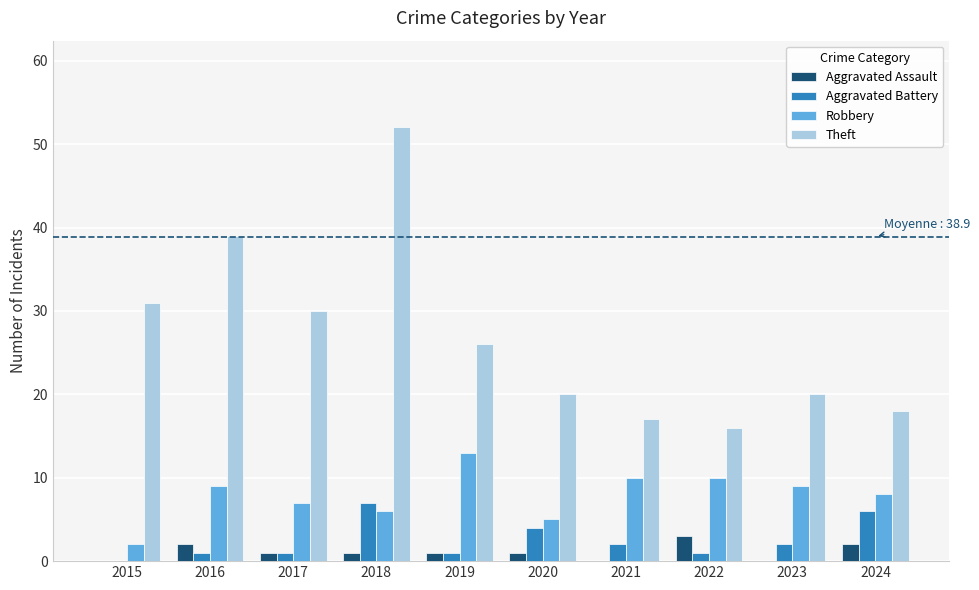

Reading right to left, list all the values displayed in this chart.

Aggravated Assault: 2024=2	2023=0	2022=3	2021=0	2020=1	2019=1	2018=1	2017=1	2016=2	2015=0
Aggravated Battery: 2024=6	2023=2	2022=1	2021=2	2020=4	2019=1	2018=7	2017=1	2016=1	2015=0
Robbery: 2024=8	2023=9	2022=10	2021=10	2020=5	2019=13	2018=6	2017=7	2016=9	2015=2
Theft: 2024=18	2023=20	2022=16	2021=17	2020=20	2019=26	2018=52	2017=30	2016=39	2015=31